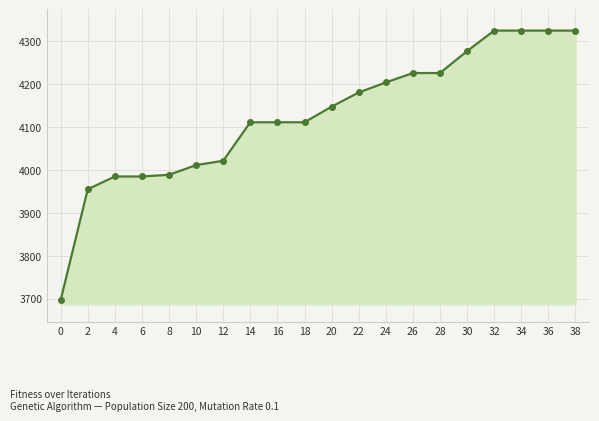

At which label does the data first exceed 4147?

20